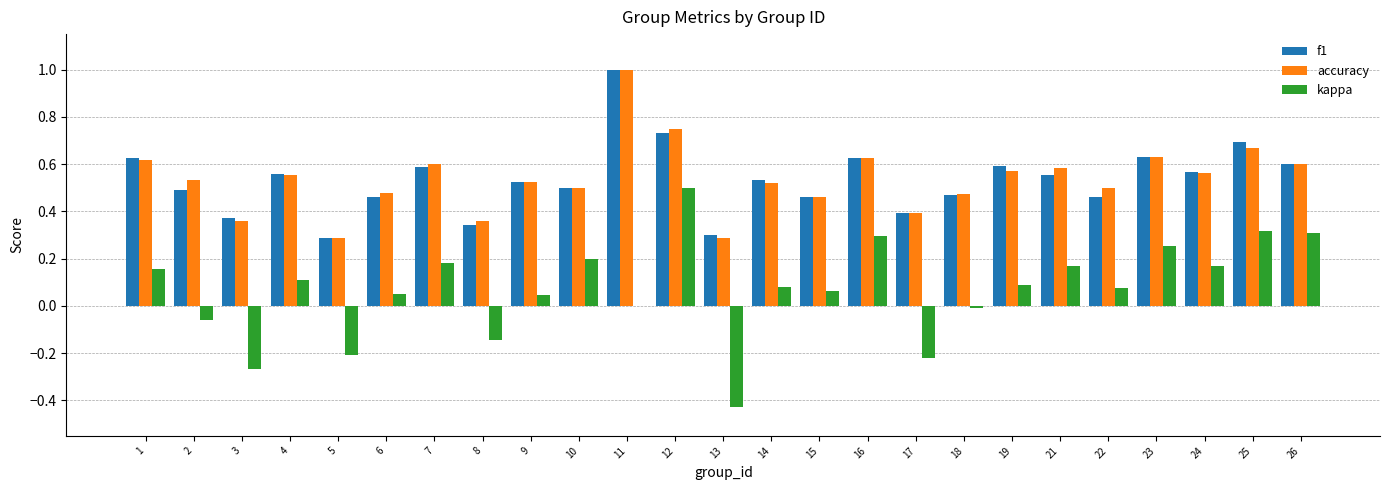

Which category has the highest value in the kappa series?

12